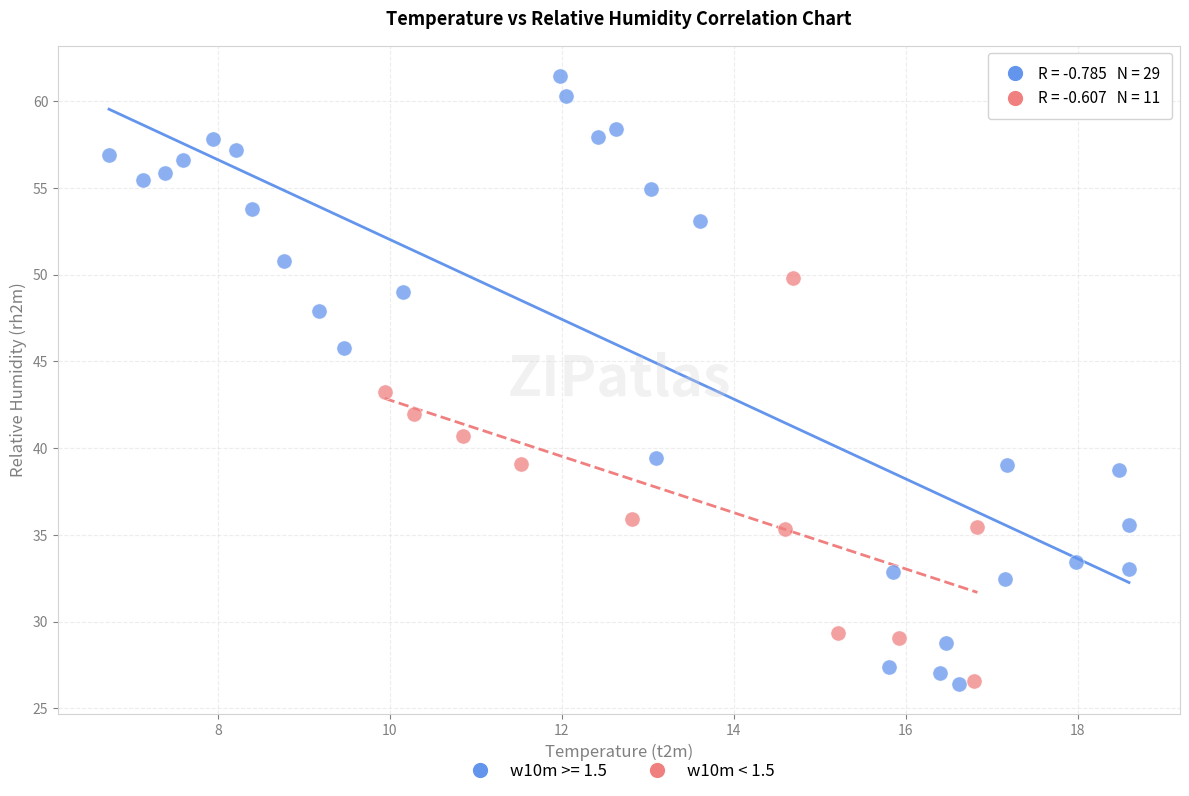

Which series has the widest spread of Y values?

w10m >= 1.5